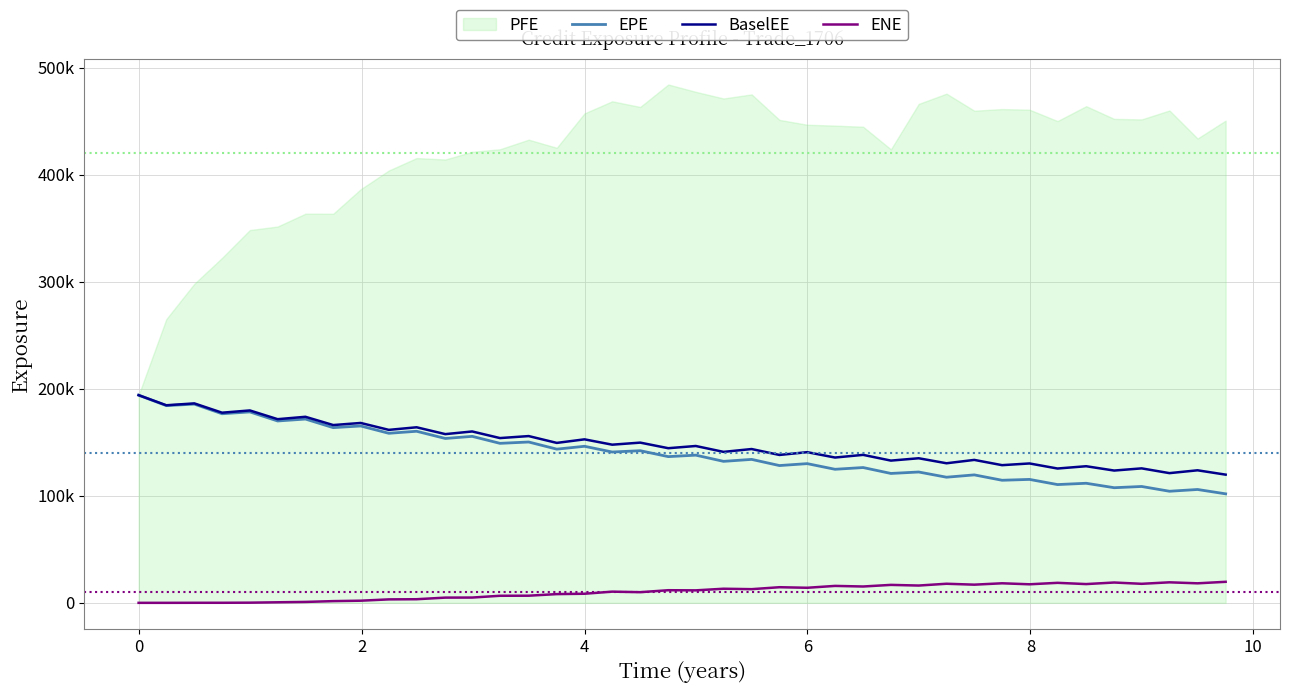

True or false: BaselEE has a value of 47294.1 at 35.

False